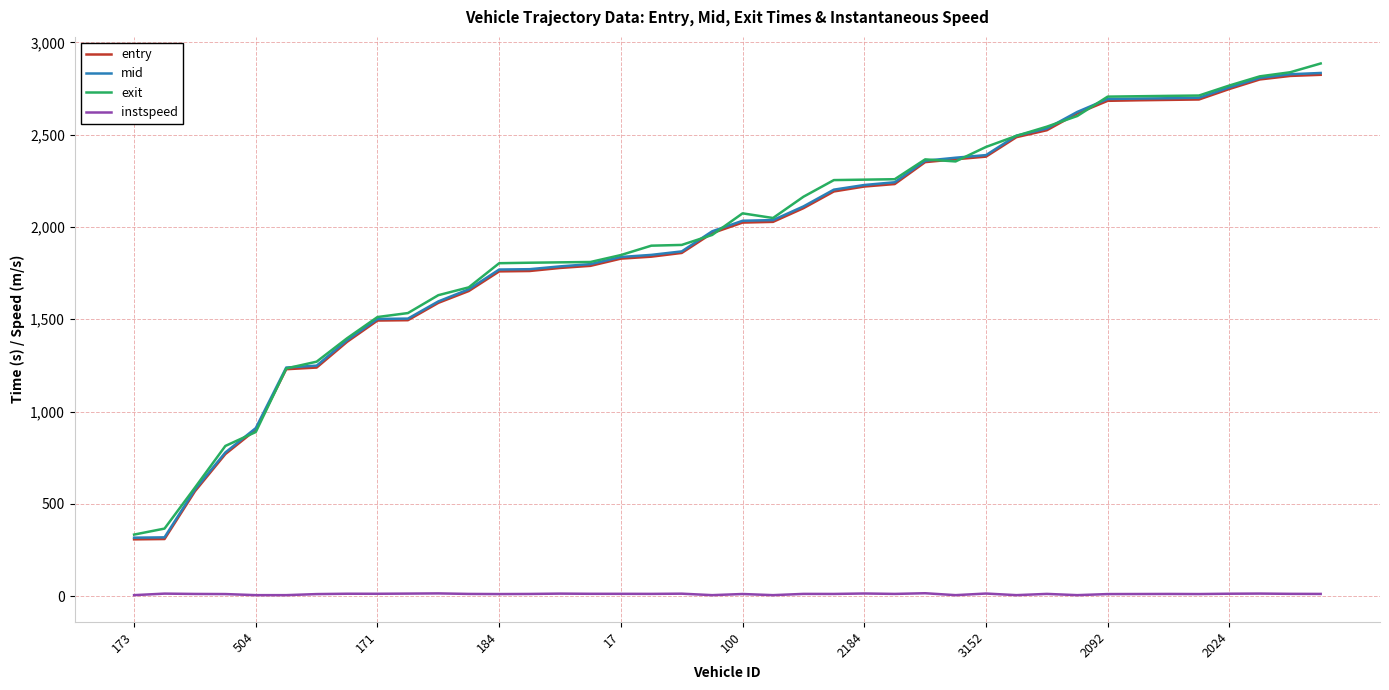

What is the sum of all entry values?

76966.3